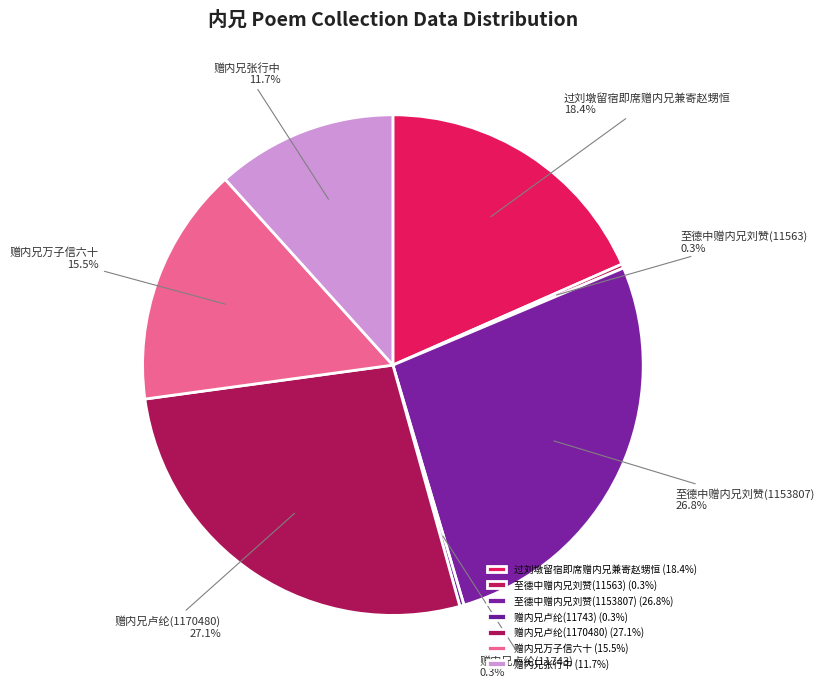

Between 赠内兄万子信六十 and 至德中赠内兄刘赞(1153807), which is larger?

至德中赠内兄刘赞(1153807)